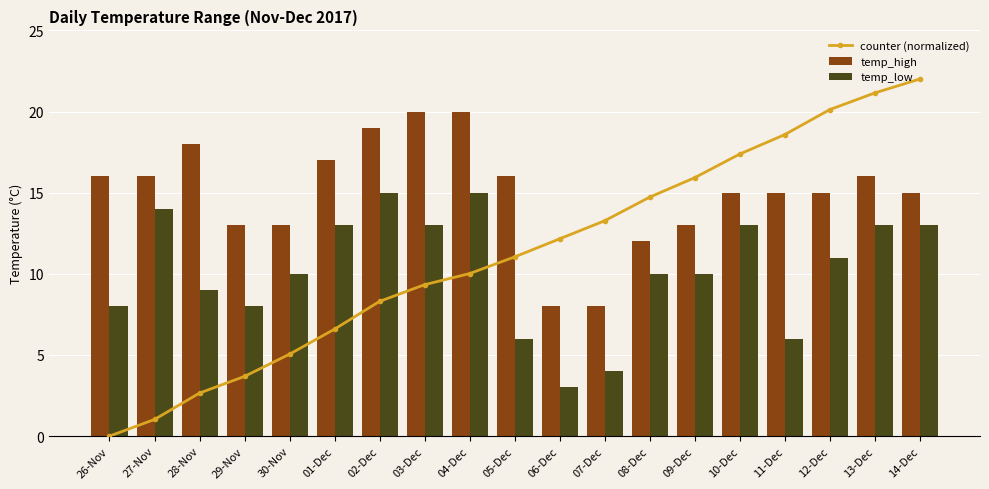

What is the label of the 15th bar from the left?

10-Dec